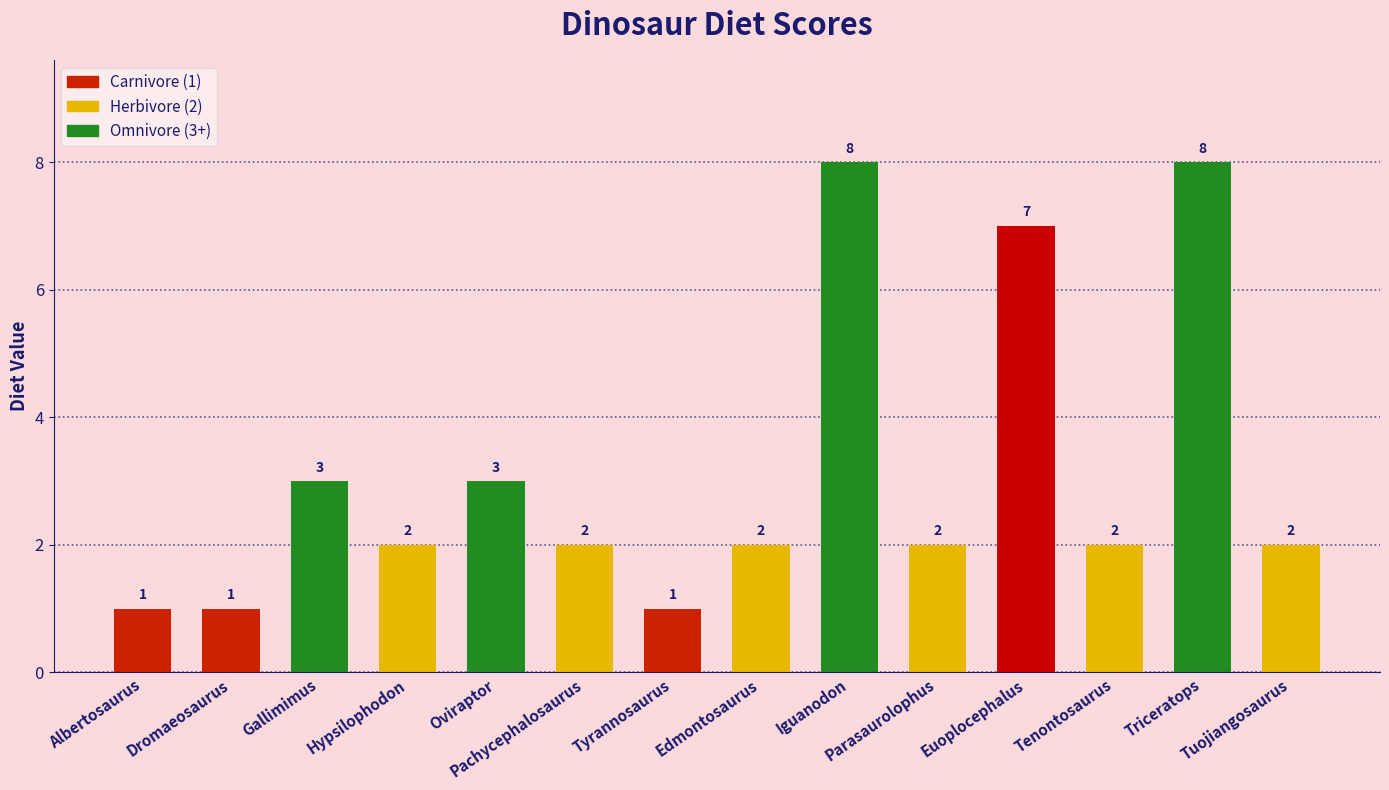

Reading right to left, what are all the values shown in this chart?

Tuojiangosaurus=2	Triceratops=8	Tenontosaurus=2	Euoplocephalus=7	Parasaurolophus=2	Iguanodon=8	Edmontosaurus=2	Tyrannosaurus=1	Pachycephalosaurus=2	Oviraptor=3	Hypsilophodon=2	Gallimimus=3	Dromaeosaurus=1	Albertosaurus=1